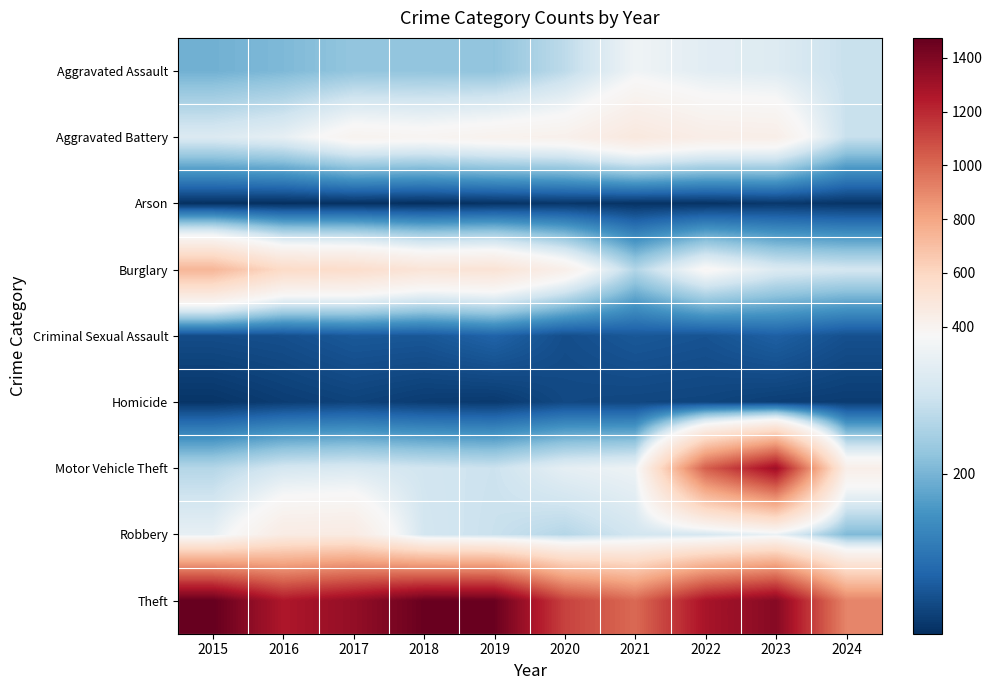

How many data points does each series have?

10